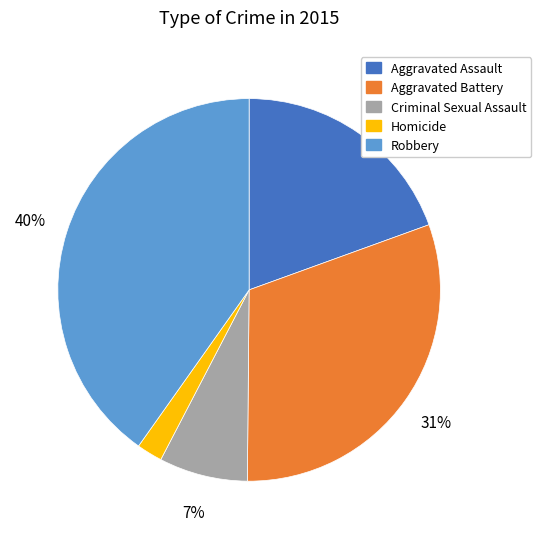

To the nearest percent, what percentage of the pie is Aggravated Battery?

31%